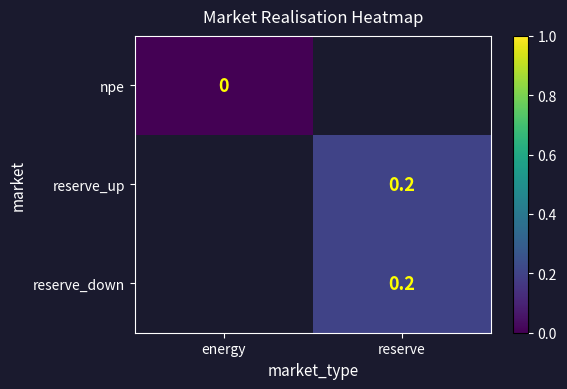

True or false: reserve_down has a value of 0.2 at reserve.

True